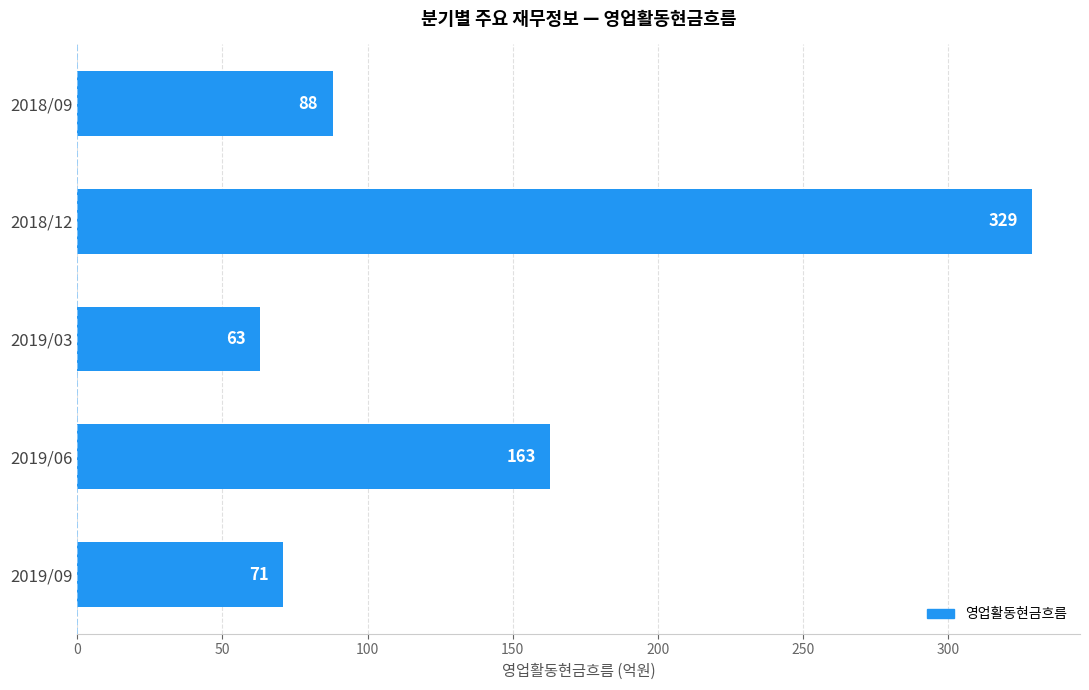

What is the average value?

143